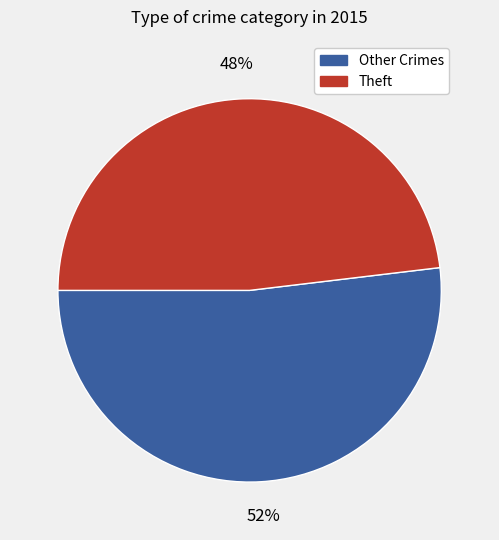

How many segments does this pie chart have?

2